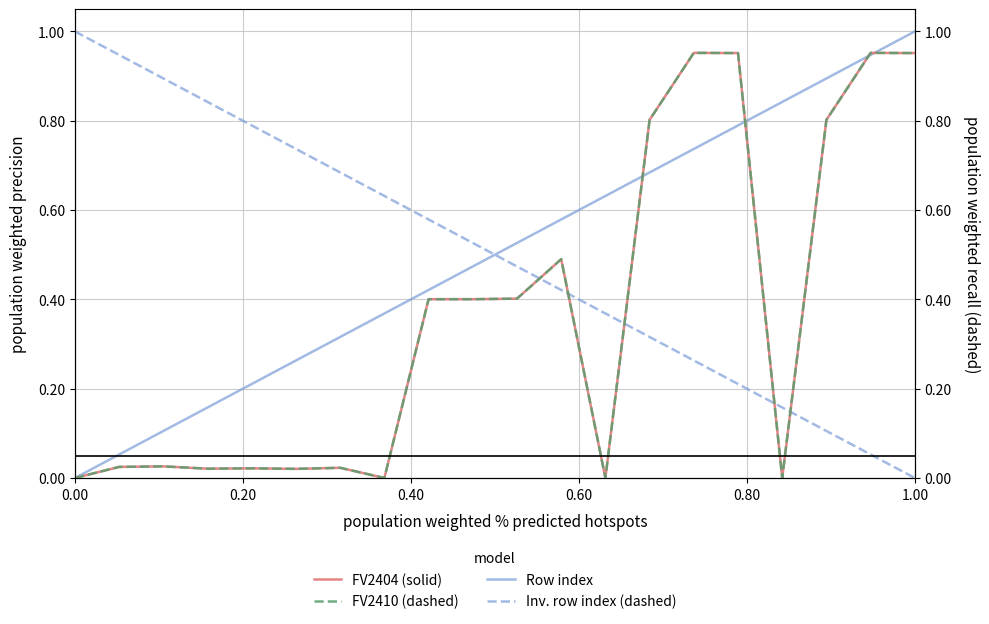

What are all the series names shown in the legend?

FV2404 (solid), FV2410 (dashed), Row index, Inv. row index (dashed)